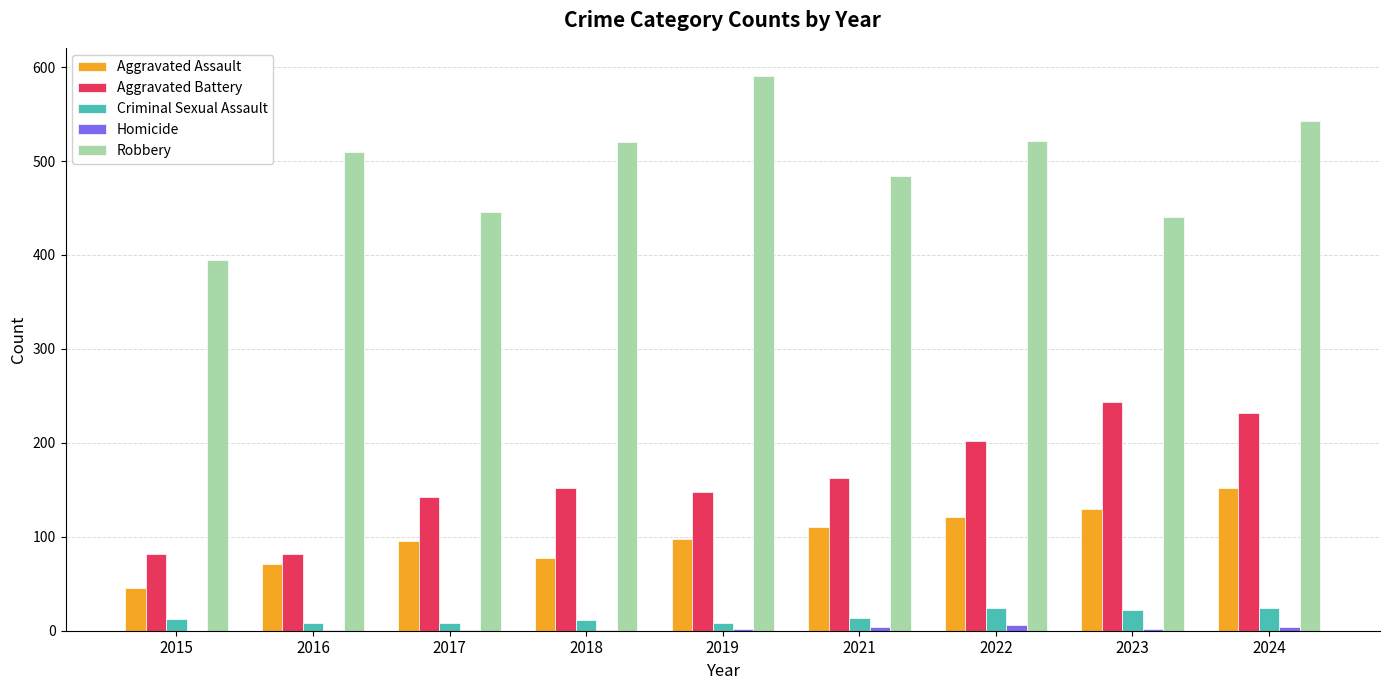

Which series has the widest spread of values?

Robbery